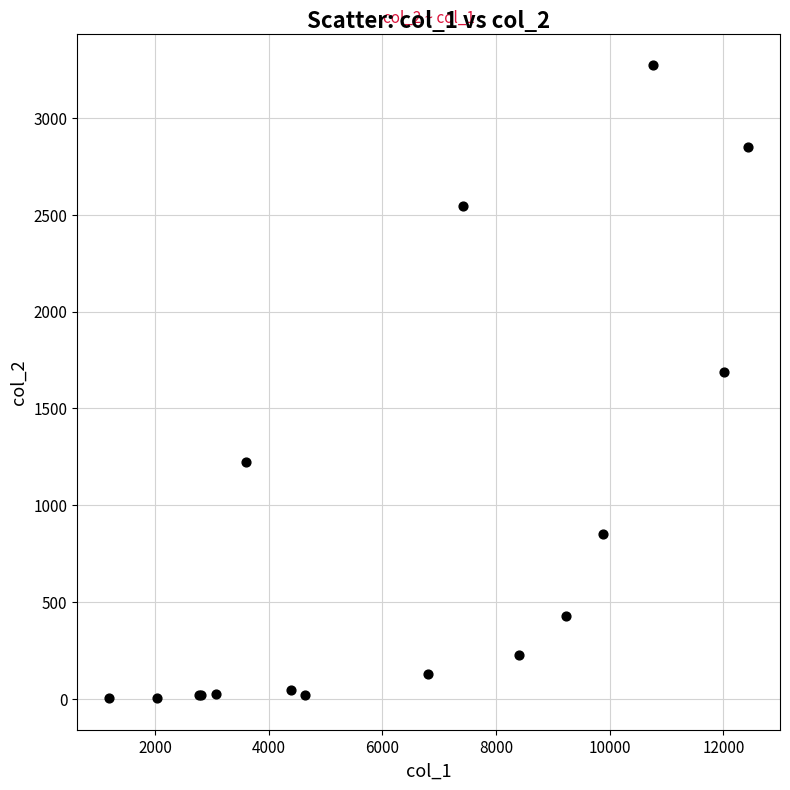

What Y value in the scatter plot is closest to 1638?

1690